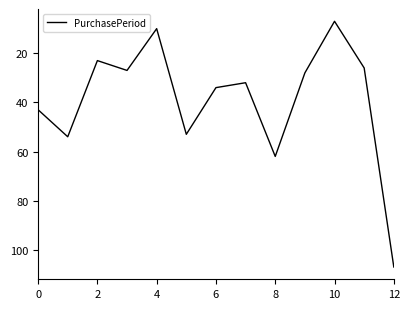

True or false: the data has more than 0 interior local peaks.

True